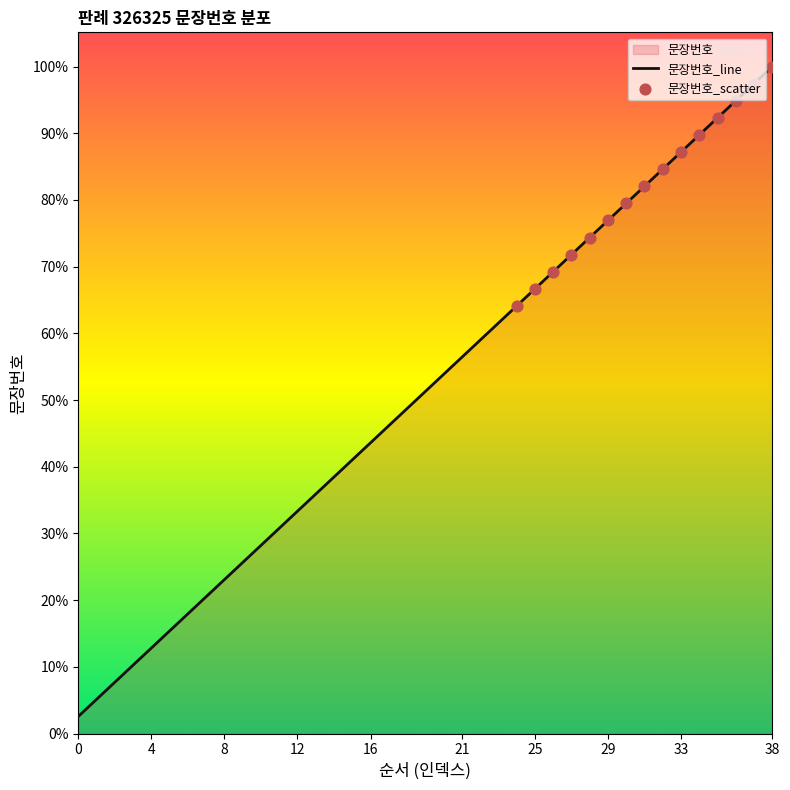

Which has a higher value, 37 or 35?

37